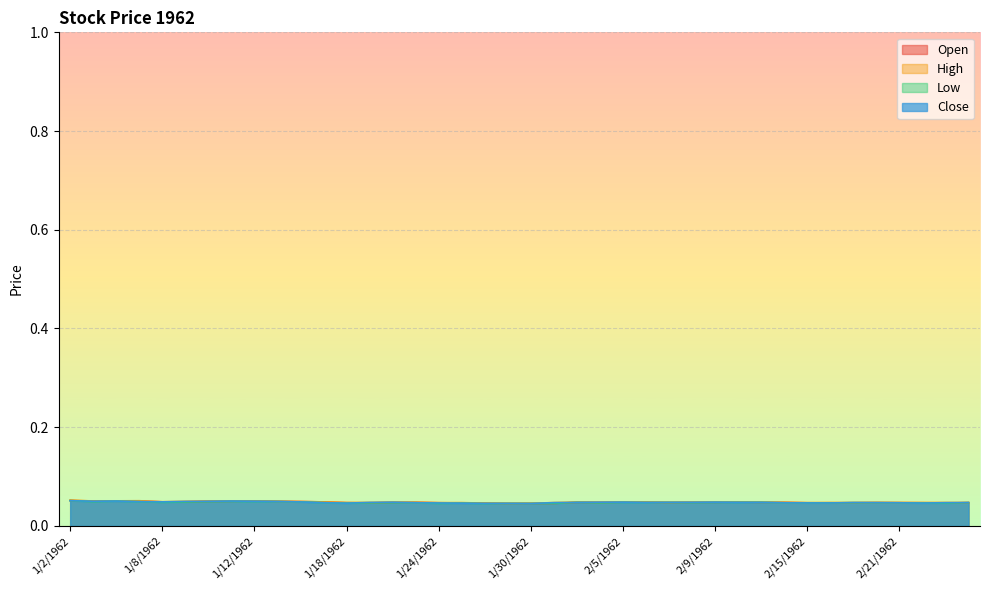

Reading left to right, list all the values displayed in this chart.

Open: 1/2/1962=0.1	1/3/1962=0.1	1/4/1962=0.1	1/5/1962=0.1	1/8/1962=0.0	1/9/1962=0.0	1/10/1962=0.0	1/11/1962=0.0	1/12/1962=0.1	1/15/1962=0.0	1/16/1962=0.0	1/17/1962=0.0	1/18/1962=0.0	1/19/1962=0.0	1/22/1962=0.0	1/23/1962=0.0	1/24/1962=0.0	1/25/1962=0.0	1/26/1962=0.0	1/29/1962=0.0	1/30/1962=0.0	1/31/1962=0.0	2/1/1962=0.0	2/2/1962=0.0	2/5/1962=0.0	2/6/1962=0.0	2/7/1962=0.0	2/8/1962=0.0	2/9/1962=0.0	2/12/1962=0.0	2/13/1962=0.0	2/14/1962=0.0	2/15/1962=0.0	2/16/1962=0.0	2/19/1962=0.0	2/20/1962=0.0	2/21/1962=0.0	2/23/1962=0.0	2/26/1962=0.0	2/27/1962=0.0
High: 1/2/1962=0.1	1/3/1962=0.1	1/4/1962=0.1	1/5/1962=0.1	1/8/1962=0.0	1/9/1962=0.0	1/10/1962=0.1	1/11/1962=0.1	1/12/1962=0.1	1/15/1962=0.0	1/16/1962=0.0	1/17/1962=0.0	1/18/1962=0.0	1/19/1962=0.0	1/22/1962=0.0	1/23/1962=0.0	1/24/1962=0.0	1/25/1962=0.0	1/26/1962=0.0	1/29/1962=0.0	1/30/1962=0.0	1/31/1962=0.0	2/1/1962=0.0	2/2/1962=0.0	2/5/1962=0.0	2/6/1962=0.0	2/7/1962=0.0	2/8/1962=0.0	2/9/1962=0.0	2/12/1962=0.0	2/13/1962=0.0	2/14/1962=0.0	2/15/1962=0.0	2/16/1962=0.0	2/19/1962=0.0	2/20/1962=0.0	2/21/1962=0.0	2/23/1962=0.0	2/26/1962=0.0	2/27/1962=0.0
Low: 1/2/1962=0.1	1/3/1962=0.0	1/4/1962=0.1	1/5/1962=0.0	1/8/1962=0.0	1/9/1962=0.0	1/10/1962=0.0	1/11/1962=0.0	1/12/1962=0.0	1/15/1962=0.0	1/16/1962=0.0	1/17/1962=0.0	1/18/1962=0.0	1/19/1962=0.0	1/22/1962=0.0	1/23/1962=0.0	1/24/1962=0.0	1/25/1962=0.0	1/26/1962=0.0	1/29/1962=0.0	1/30/1962=0.0	1/31/1962=0.0	2/1/1962=0.0	2/2/1962=0.0	2/5/1962=0.0	2/6/1962=0.0	2/7/1962=0.0	2/8/1962=0.0	2/9/1962=0.0	2/12/1962=0.0	2/13/1962=0.0	2/14/1962=0.0	2/15/1962=0.0	2/16/1962=0.0	2/19/1962=0.0	2/20/1962=0.0	2/21/1962=0.0	2/23/1962=0.0	2/26/1962=0.0	2/27/1962=0.0
Close: 1/2/1962=0.1	1/3/1962=0.0	1/4/1962=0.1	1/5/1962=0.0	1/8/1962=0.0	1/9/1962=0.0	1/10/1962=0.0	1/11/1962=0.1	1/12/1962=0.0	1/15/1962=0.0	1/16/1962=0.0	1/17/1962=0.0	1/18/1962=0.0	1/19/1962=0.0	1/22/1962=0.0	1/23/1962=0.0	1/24/1962=0.0	1/25/1962=0.0	1/26/1962=0.0	1/29/1962=0.0	1/30/1962=0.0	1/31/1962=0.0	2/1/1962=0.0	2/2/1962=0.0	2/5/1962=0.0	2/6/1962=0.0	2/7/1962=0.0	2/8/1962=0.0	2/9/1962=0.0	2/12/1962=0.0	2/13/1962=0.0	2/14/1962=0.0	2/15/1962=0.0	2/16/1962=0.0	2/19/1962=0.0	2/20/1962=0.0	2/21/1962=0.0	2/23/1962=0.0	2/26/1962=0.0	2/27/1962=0.0